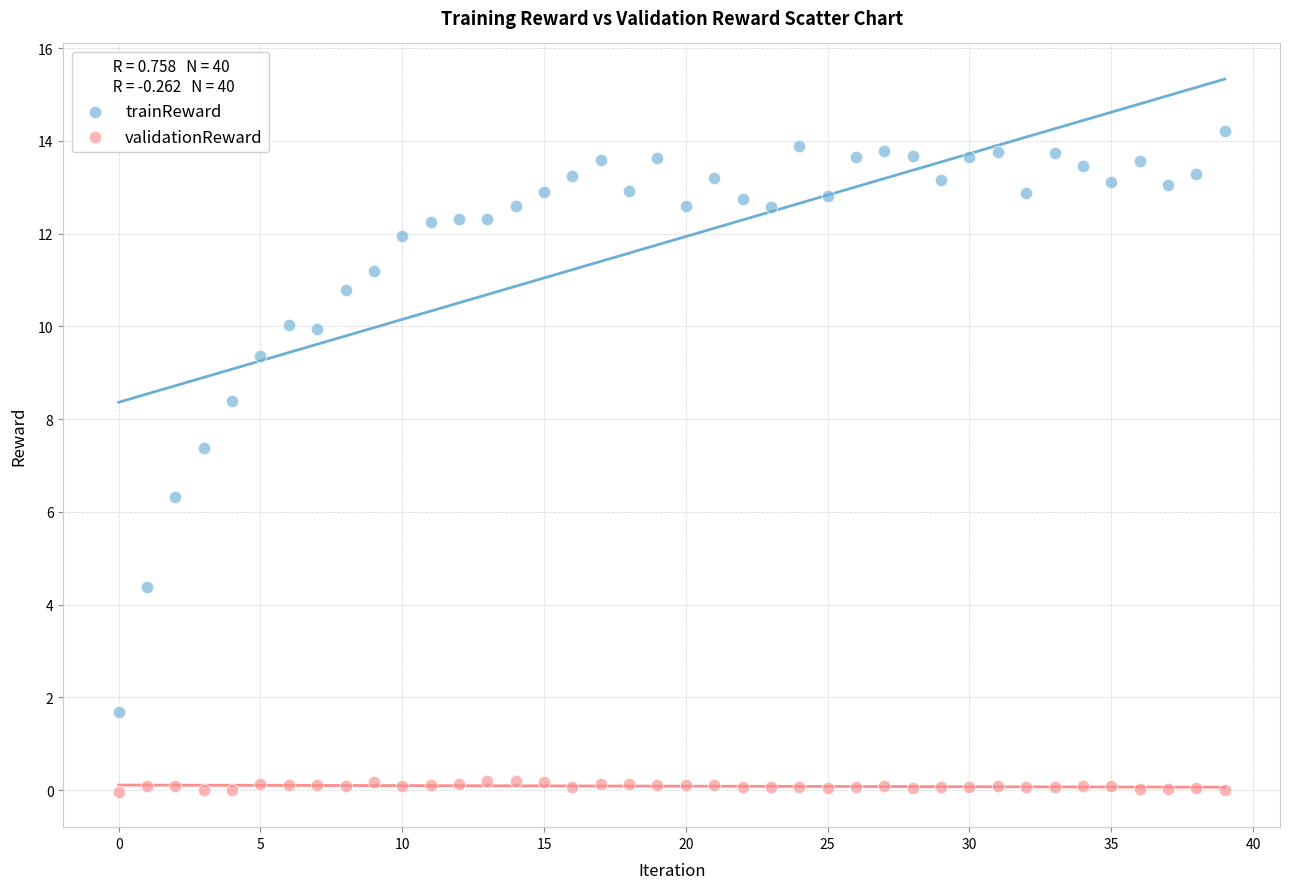

Across all data points, what is the range of Y values (max minus min)?

14.2